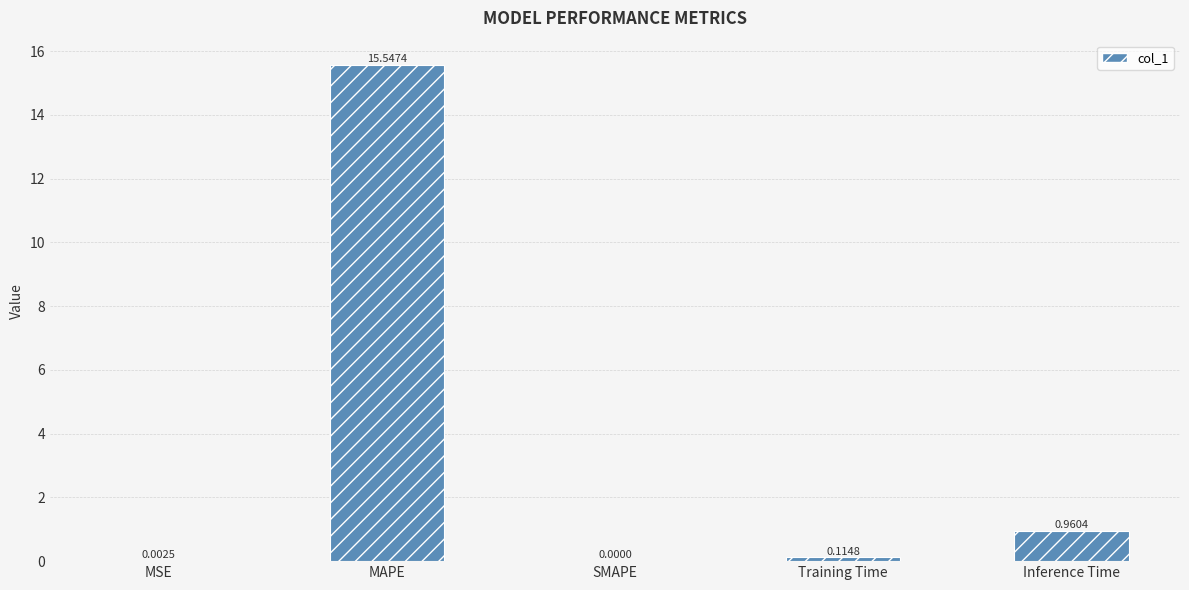

Where is the data nearest to the value 7?

Inference Time